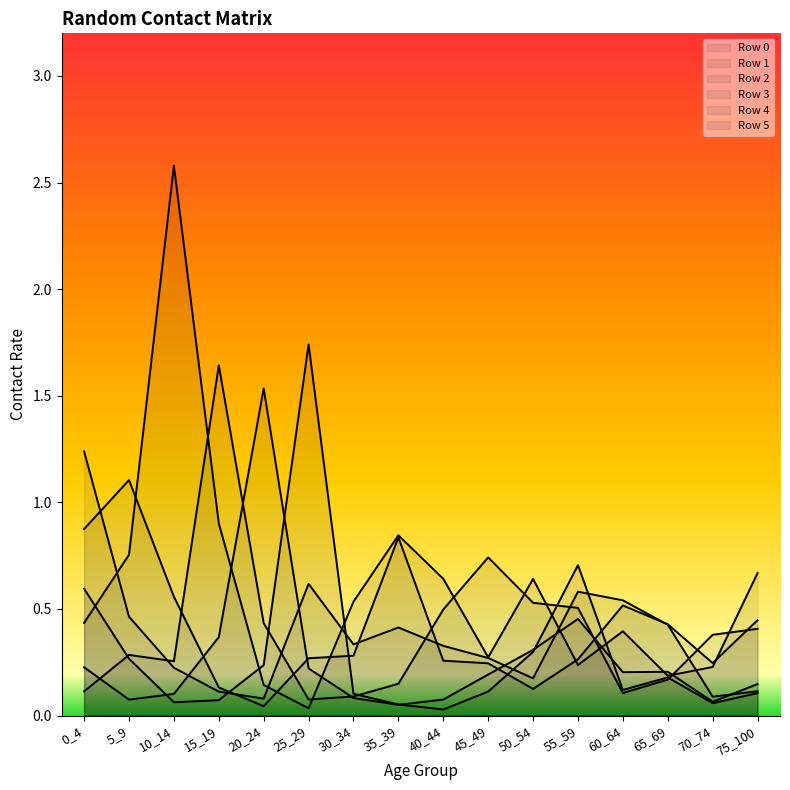

Between 5_9 and 40_44, which series saw the biggest shift?

1